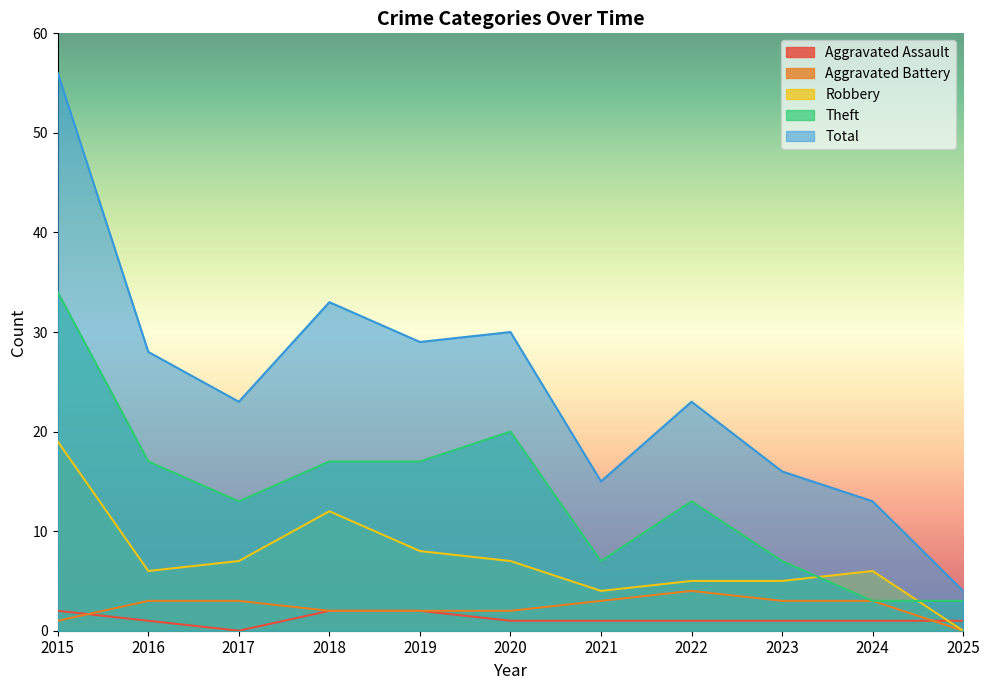

Is it true that Aggravated Battery equals 3 at 2016?

True